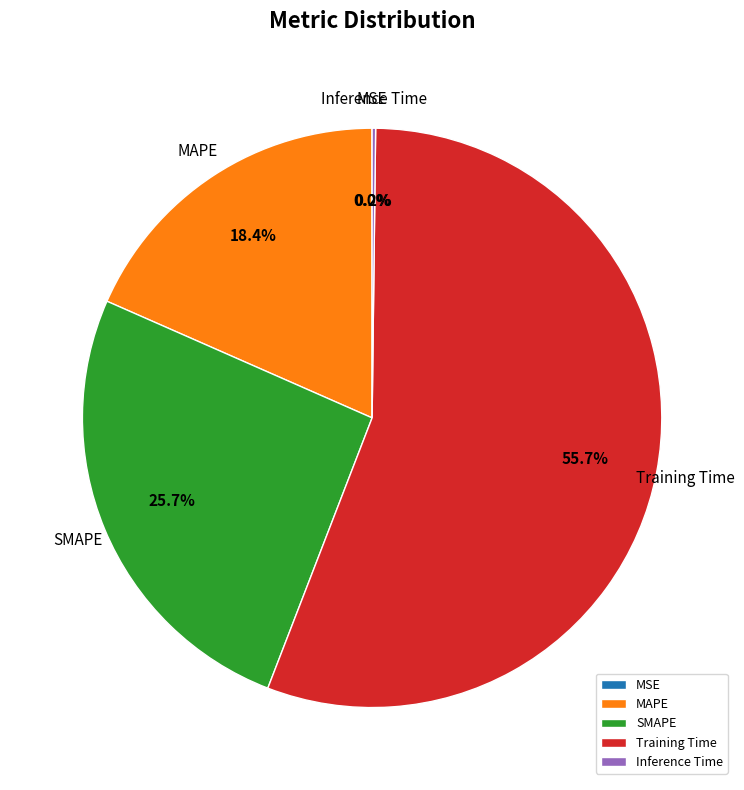

Approximately how many times larger is the value at SMAPE compared to Training Time?

0.5